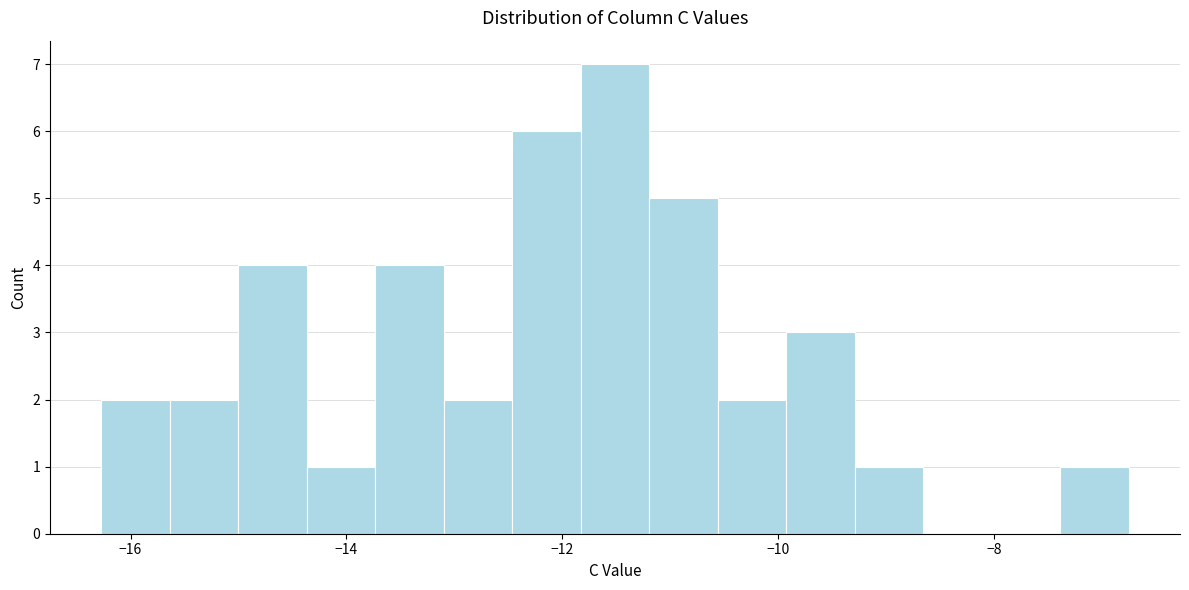

Around what value on the x-axis is the tallest bar? Give the approximate position of its centre, as read against the axis.

-11.6